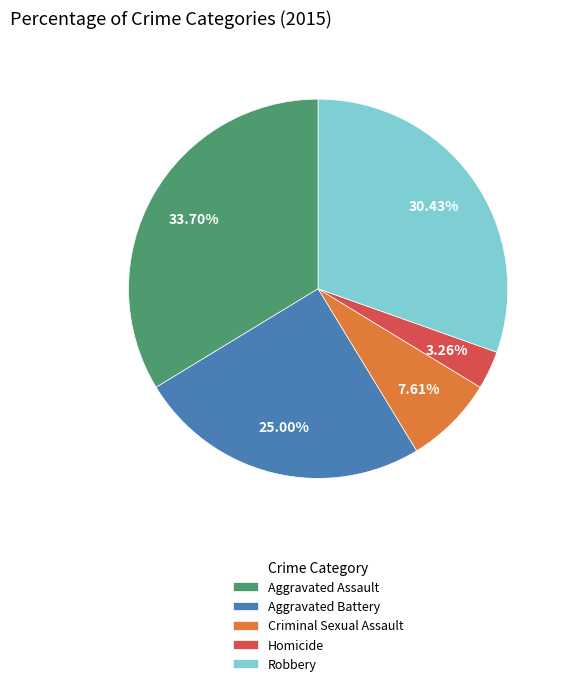

To the nearest percent, what is the combined percentage of Homicide and Aggravated Battery?

28%